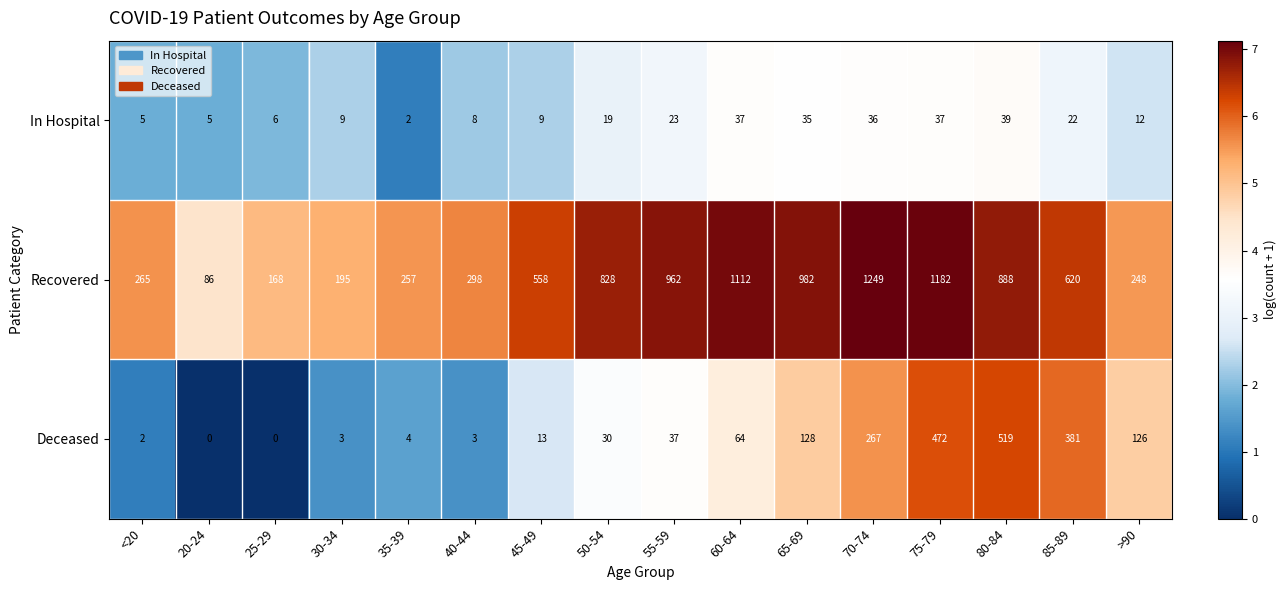

True or false: In Hospital has a value of 56 at 75-79.

False